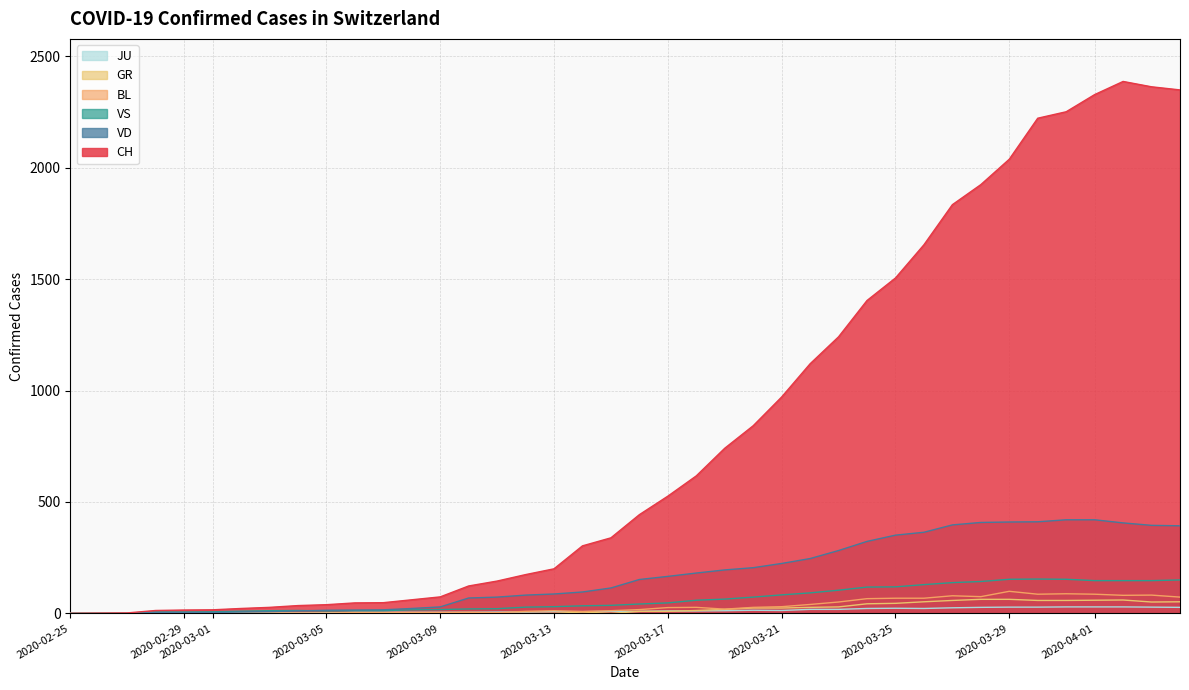

What is the average value of the CH series?

811